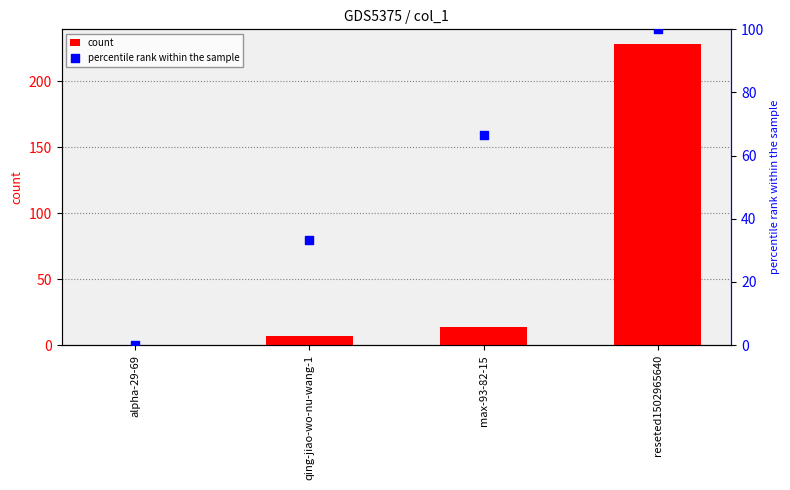

Which series has the largest total across all categories?

count